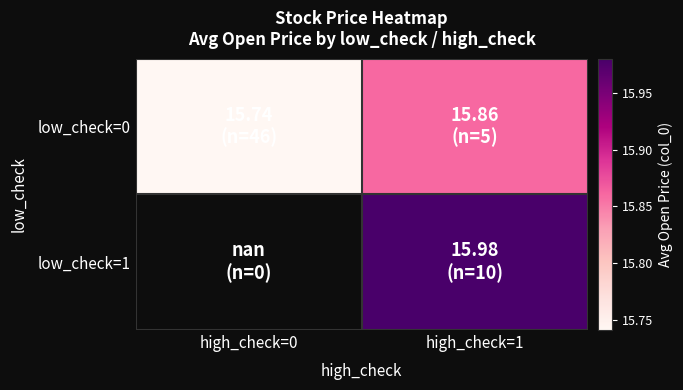

What is the lowest value of the low_check=0 series?

15.7